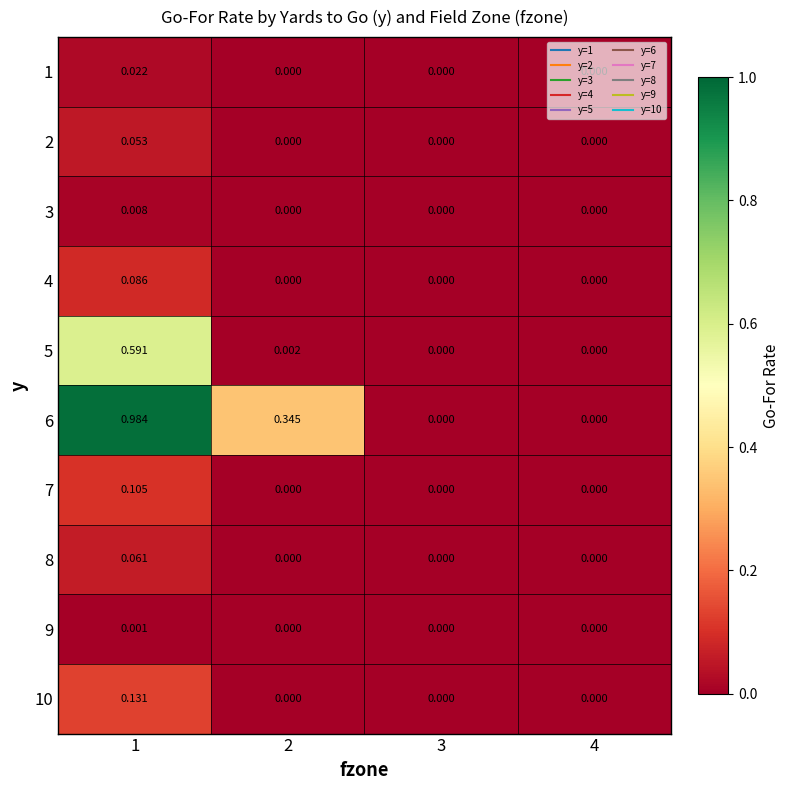

Between 2 and 3, which series saw the biggest shift?

6